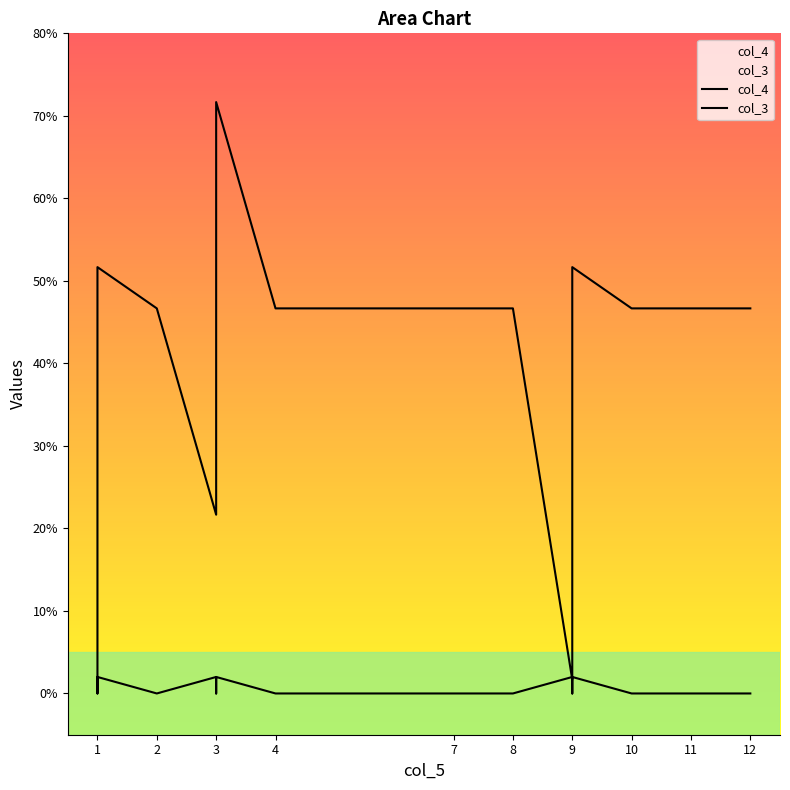

Which series has the largest range (max minus min)?

col_4